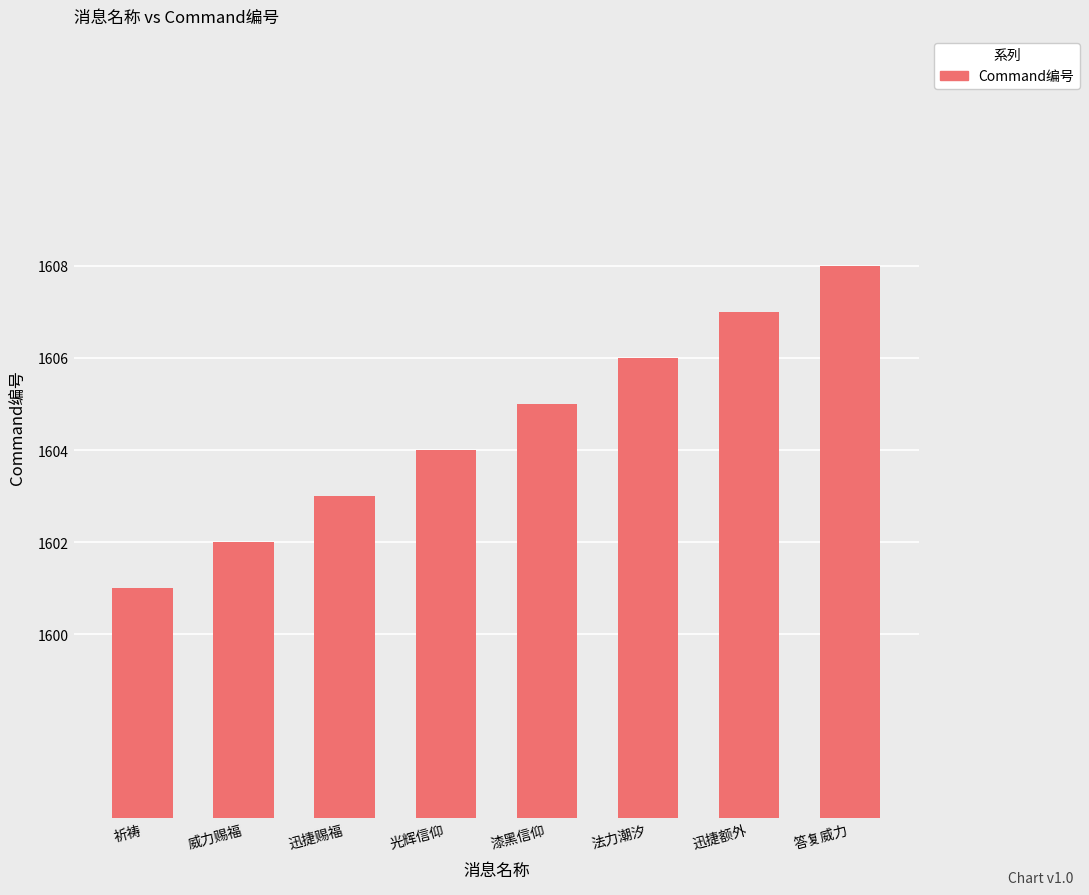

Reading left to right, list all the values displayed in this chart.

1601	1602	1603	1604	1605	1606	1607	1608